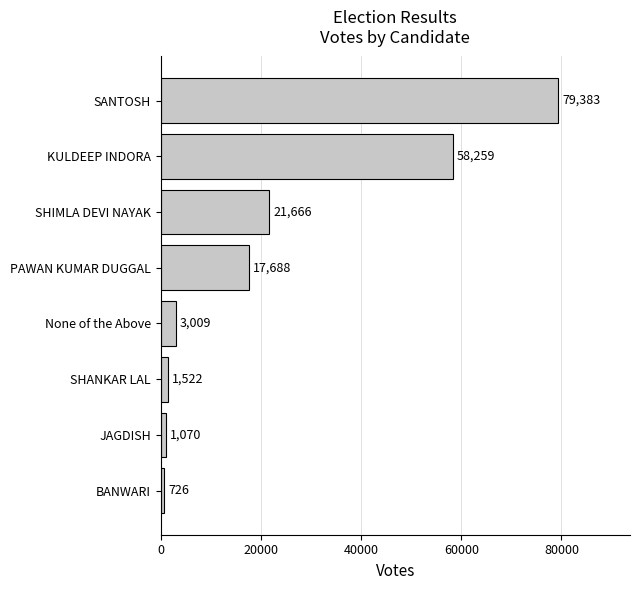

Reading top to bottom, list all the values displayed in this chart.

SANTOSH=79383	KULDEEP INDORA=58259	SHIMLA DEVI NAYAK=21666	PAWAN KUMAR DUGGAL=17688	None of the Above=3009	SHANKAR LAL=1522	JAGDISH=1070	BANWARI=726